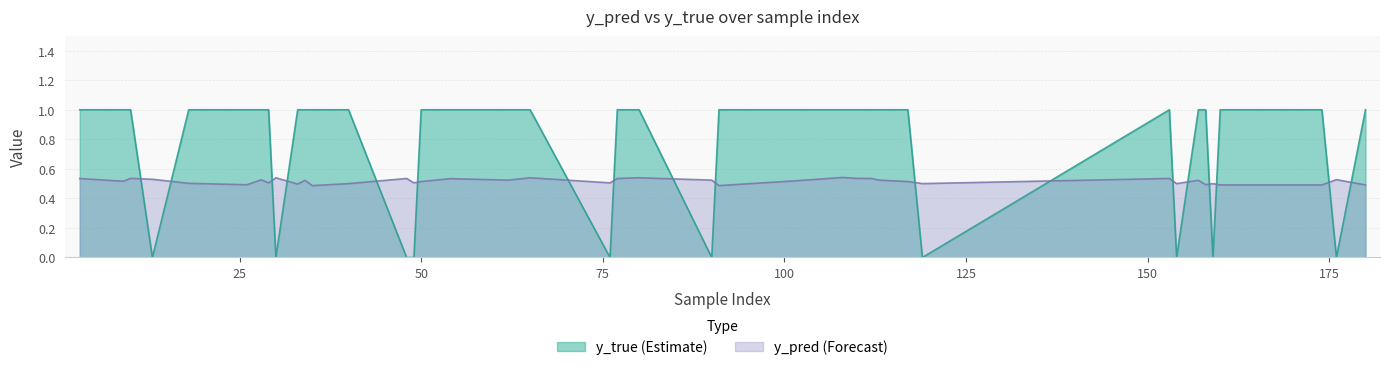

What position from the left is 28?

22